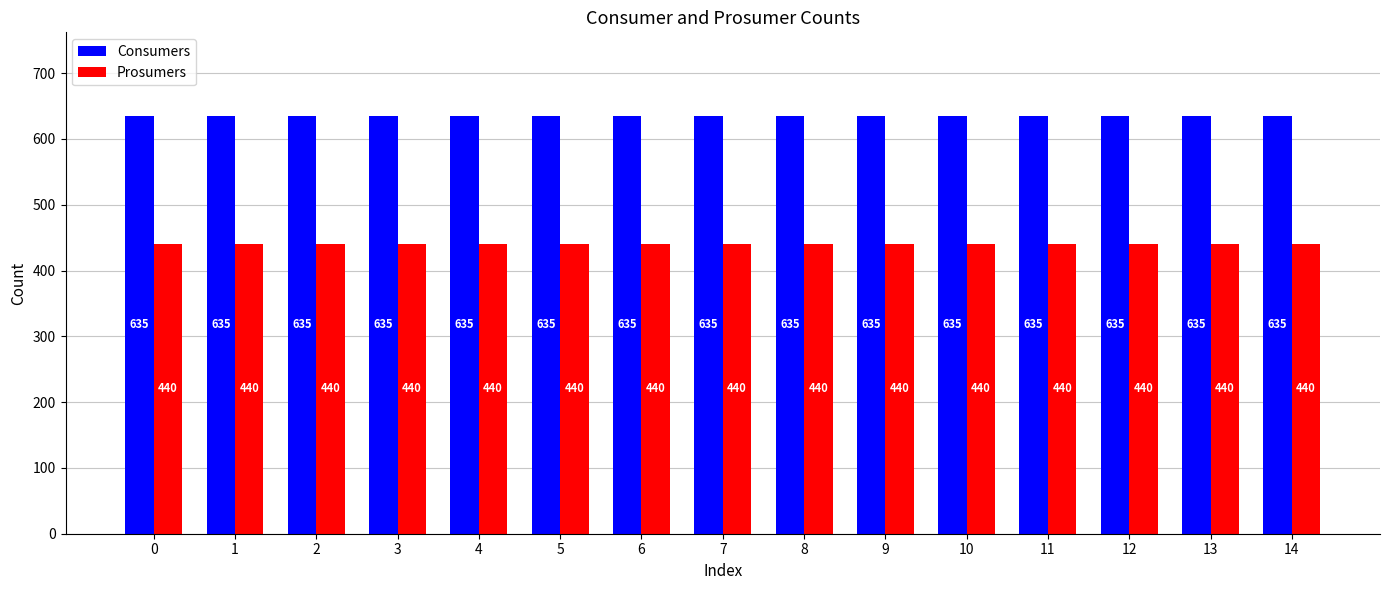

What is the value of the Prosumers bar at the 7th from the left?

440